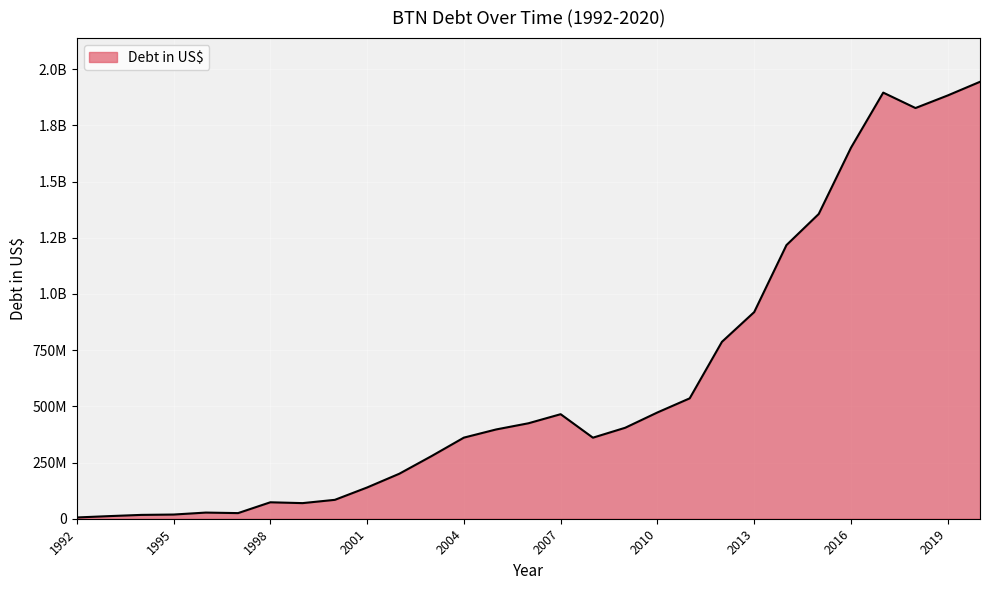

Is this an area chart (filled region under the line)?

Yes